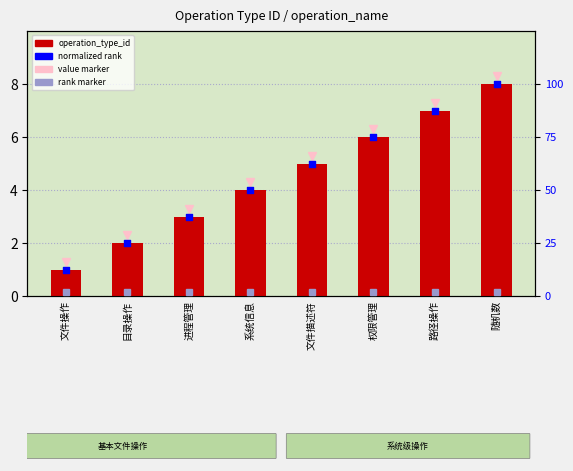

Which series has the largest Y range (max minus min)?

normalized rank